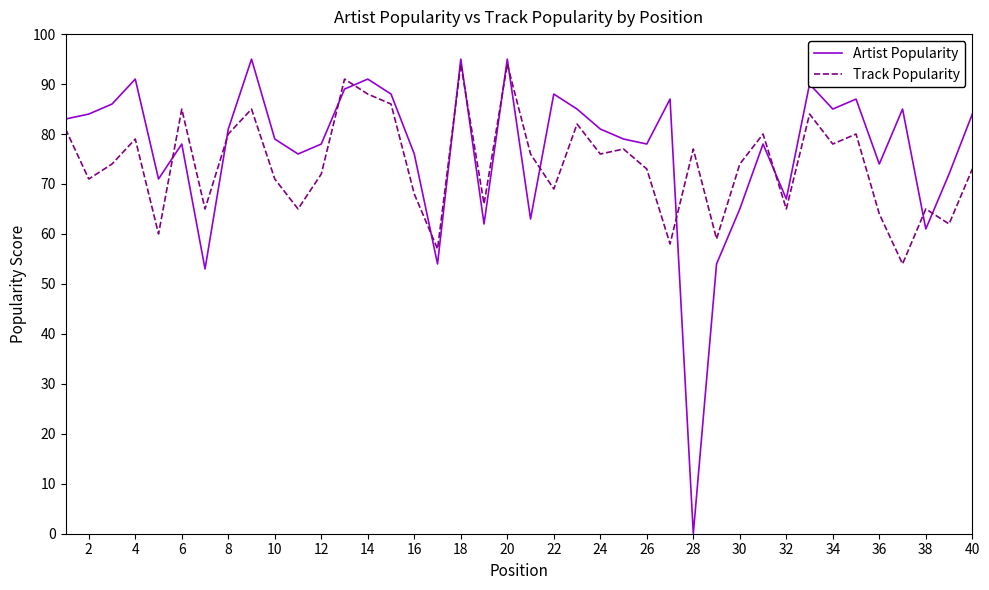

What is the greatest value displayed?

95